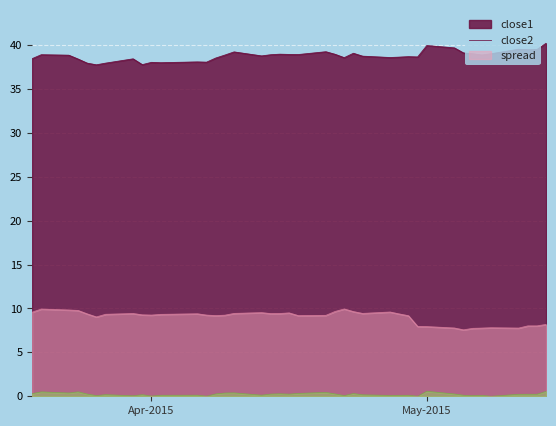

Rank the series by their maximum value, from highest to lowest.

close1, close2, spread